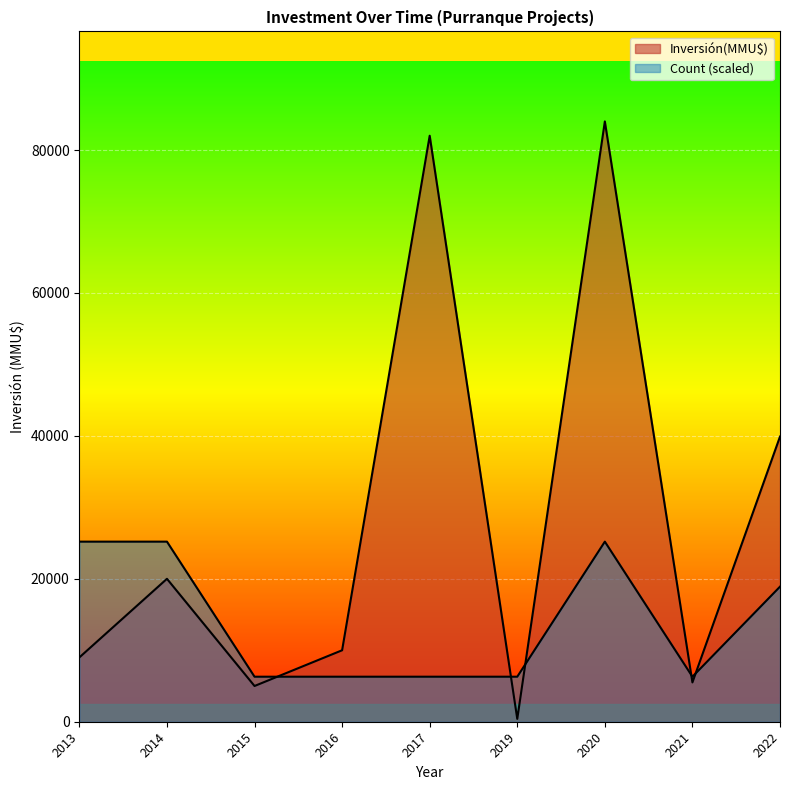

Is the value of Count at 2022 greater than the value of Inversión(MMU$) at 2020?

No